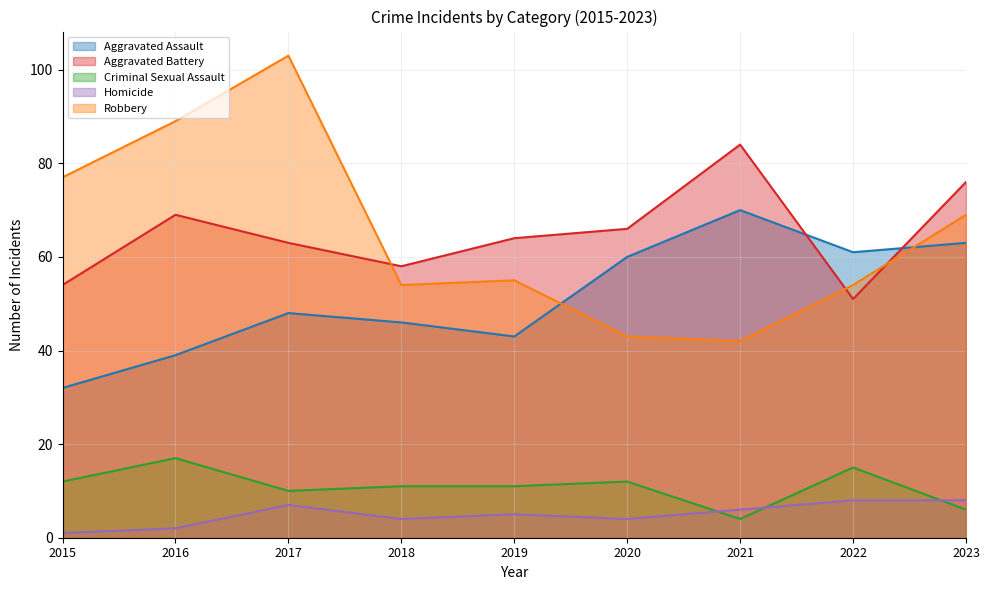

Rank the series at 2017 from lowest to highest value.

Homicide, Criminal Sexual Assault, Aggravated Assault, Aggravated Battery, Robbery